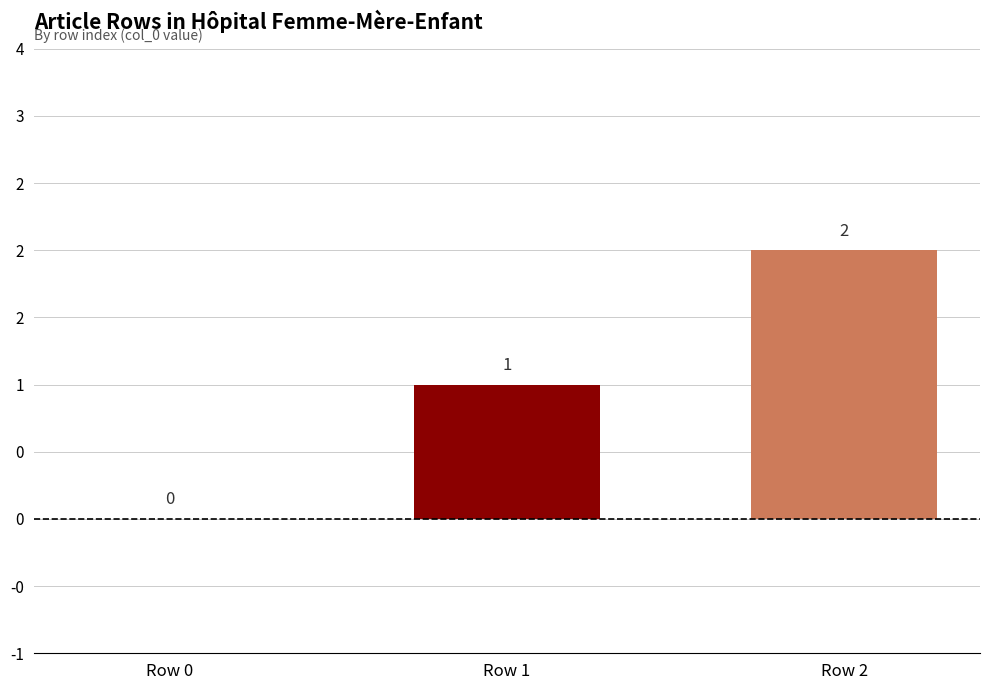

Which has a higher value, Row 1 or Row 2?

Row 2